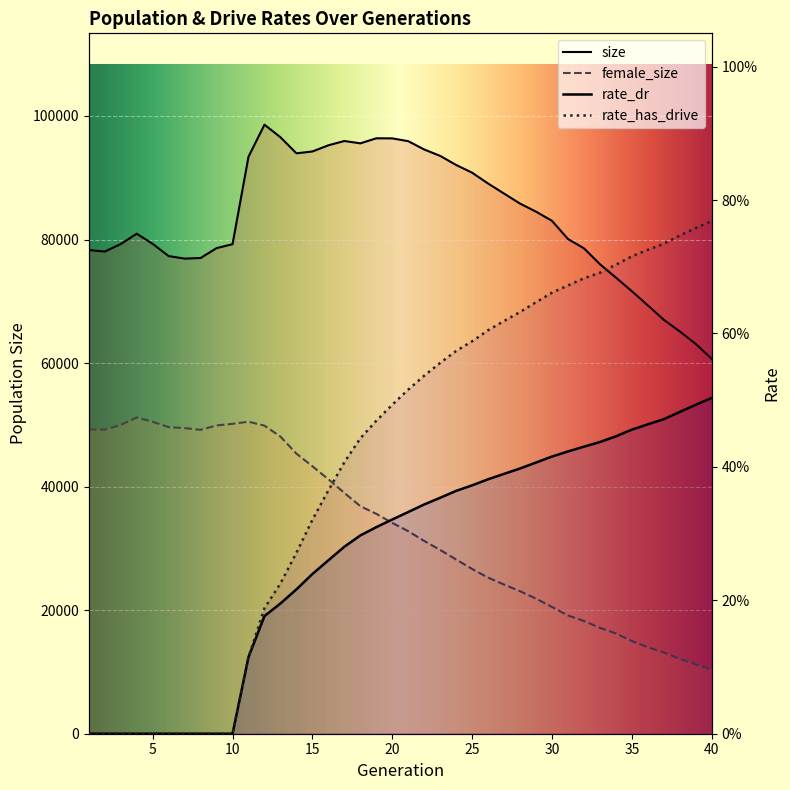

The value of rate_dr at 28 is 0.4. True or false?

True